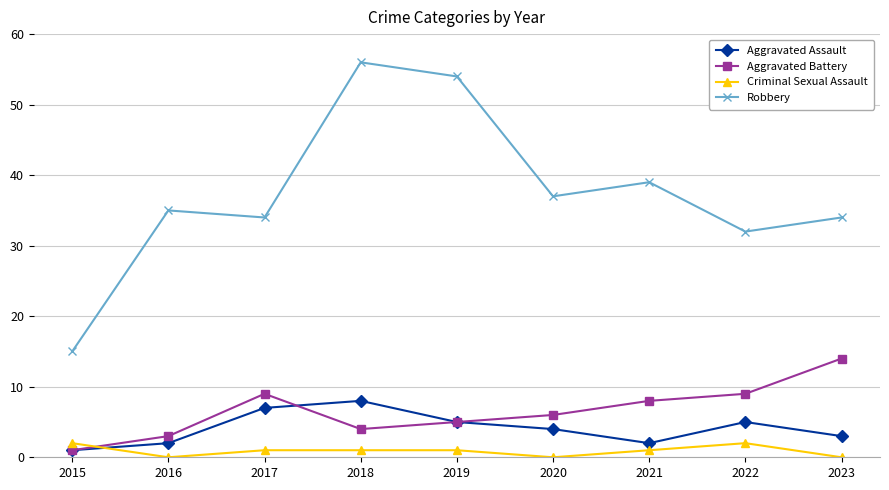

What is the minimum value for Robbery?

15